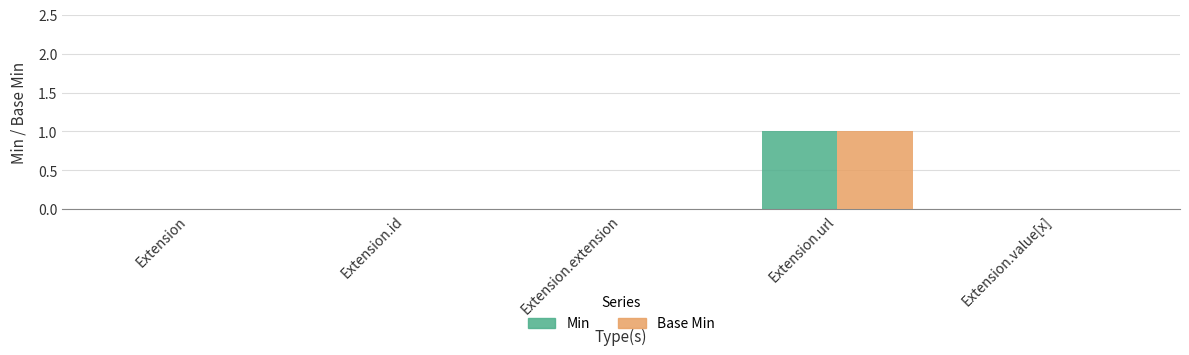

At which label does Base Min reach its peak?

Extension.url